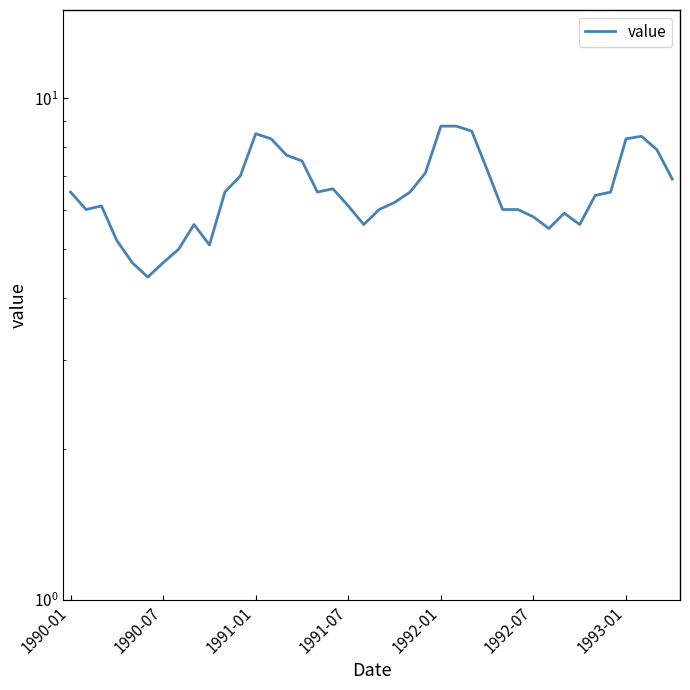

At which label does the data first exceed 6?

1990-01